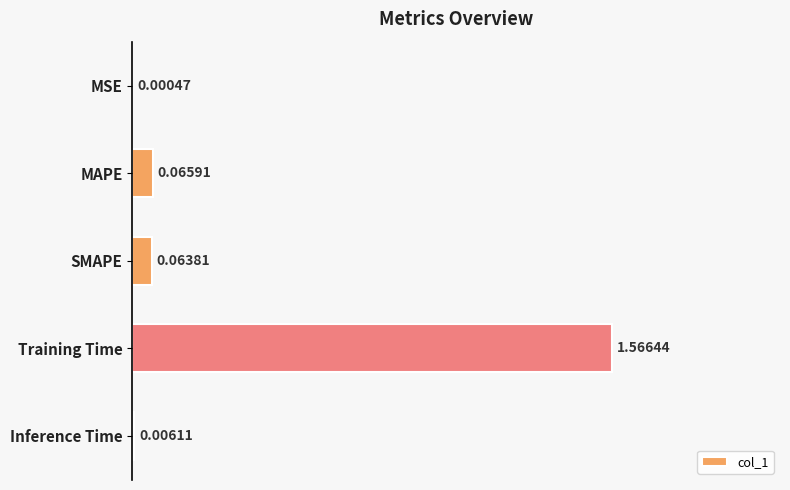

Between Inference Time and MAPE, which is larger?

MAPE